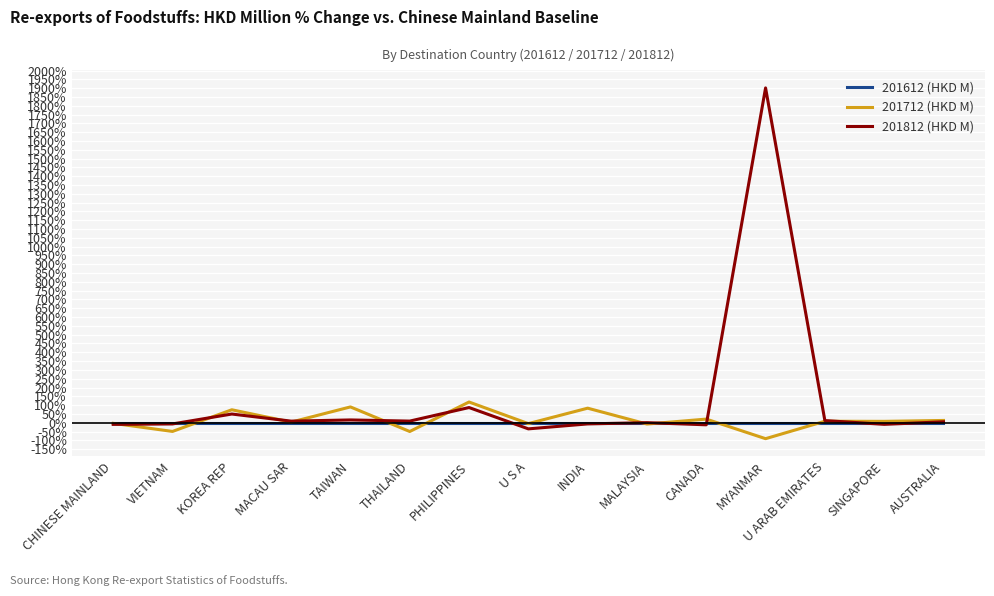

Is this an area chart (filled region under the line)?

No